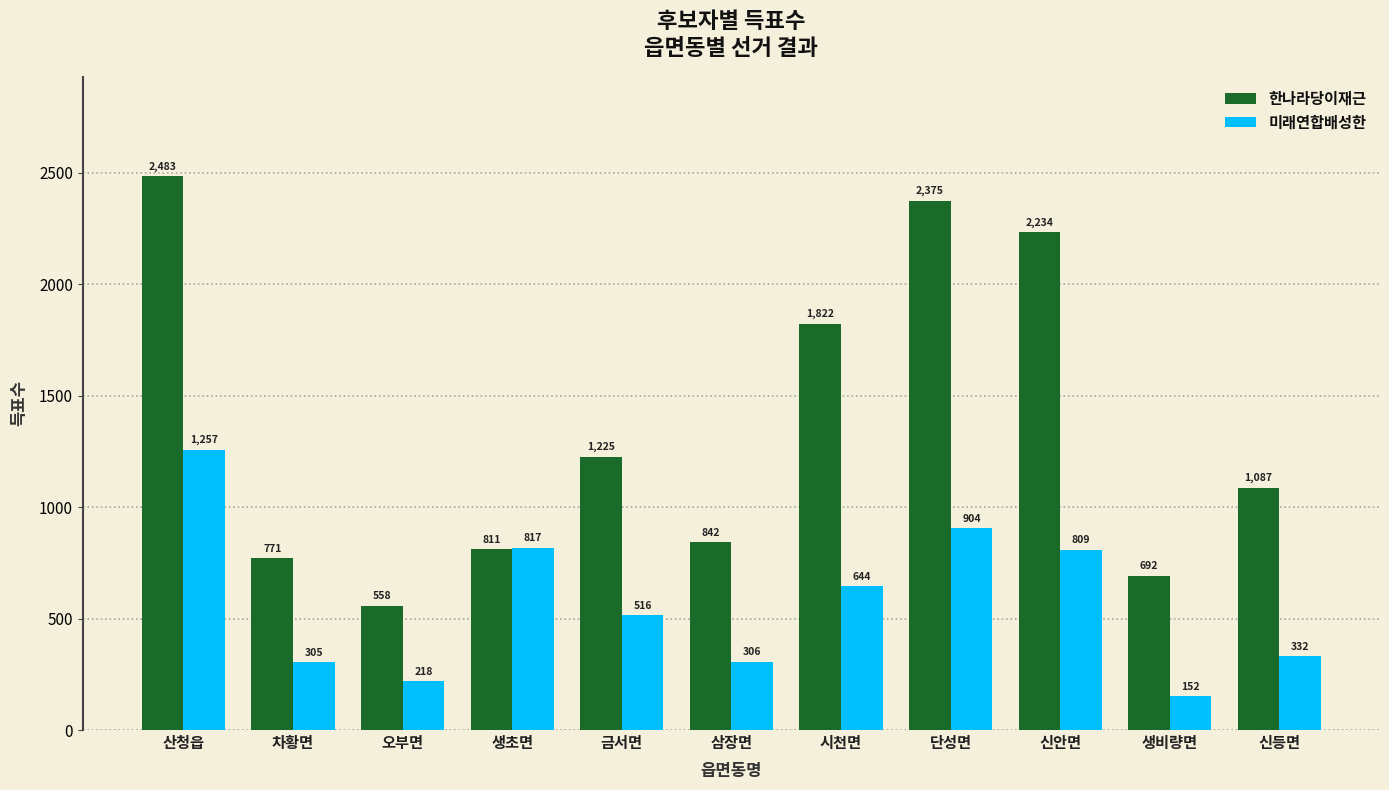

At which label does 미래연합배성한 first exceed 516?

산청읍